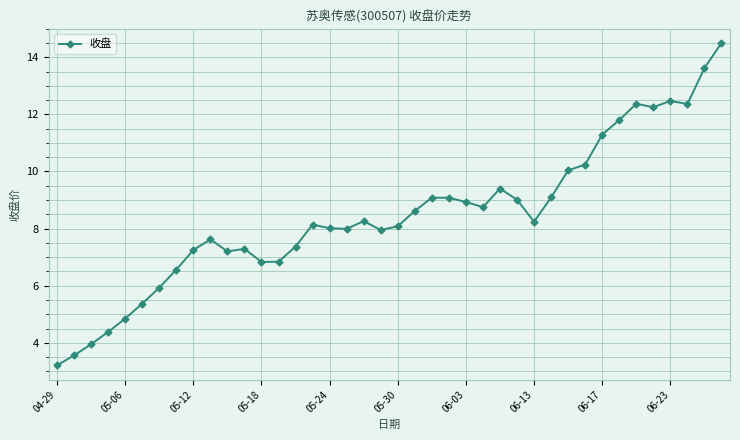

What is the difference between the second highest and minimum values?

10.4